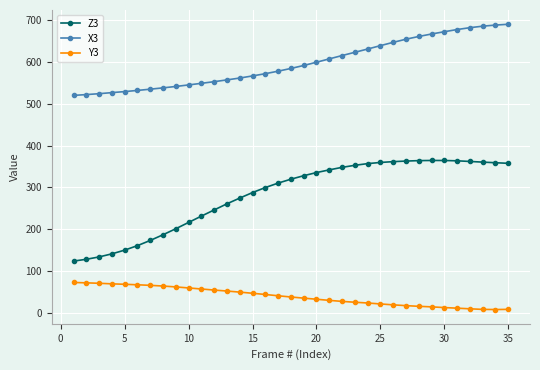

Which series has the largest total across all categories?

X3